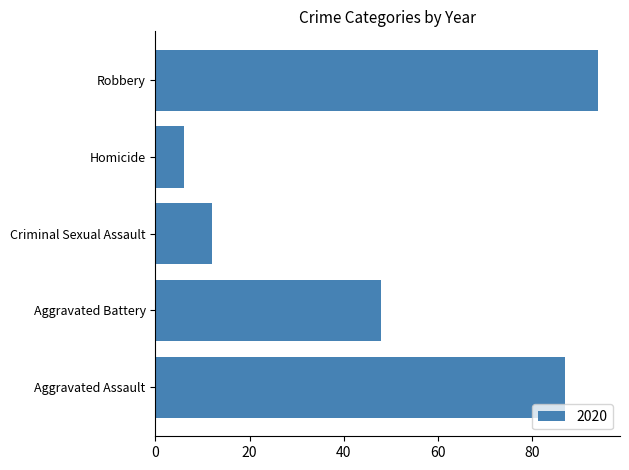

True or false: the data shows 150 at Aggravated Assault.

False